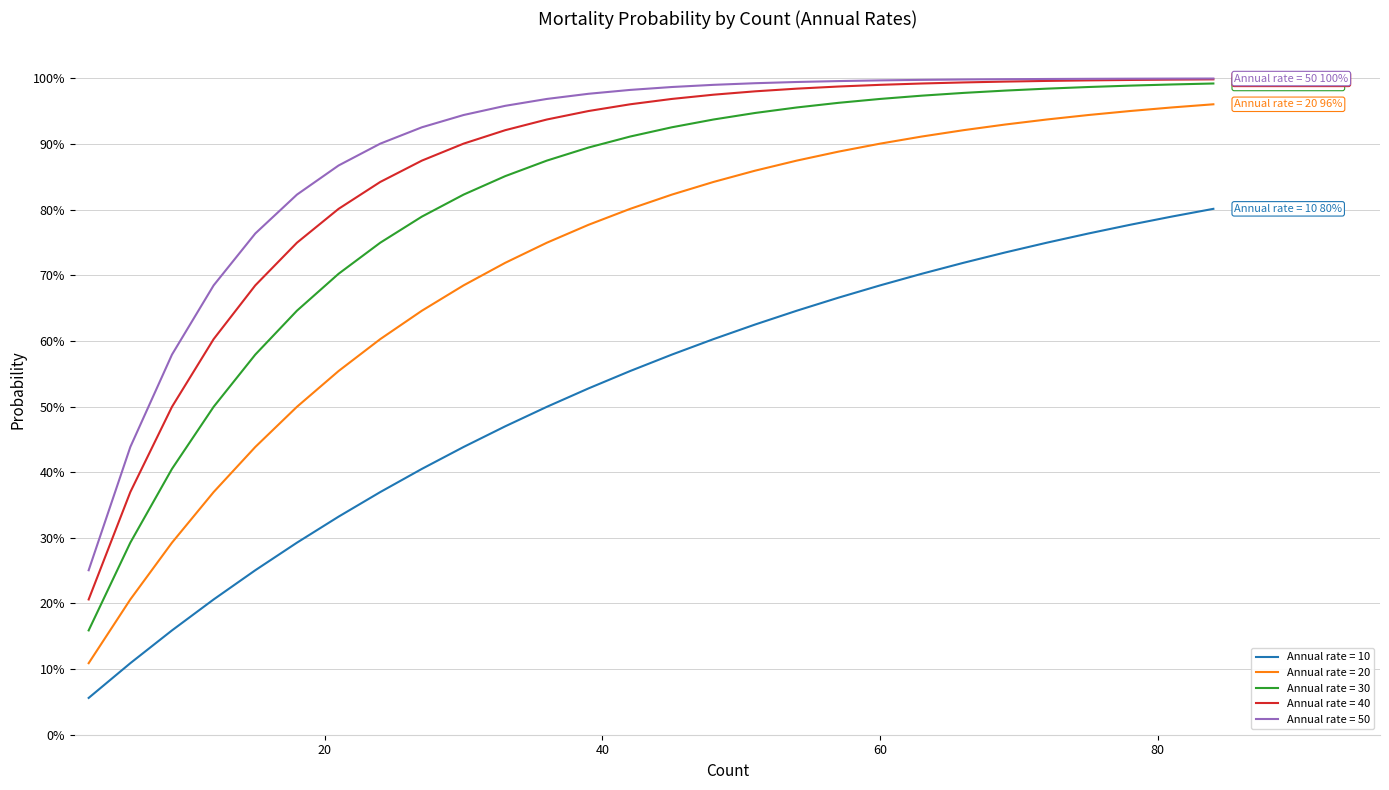

Does the chart have visible grid lines?

Yes